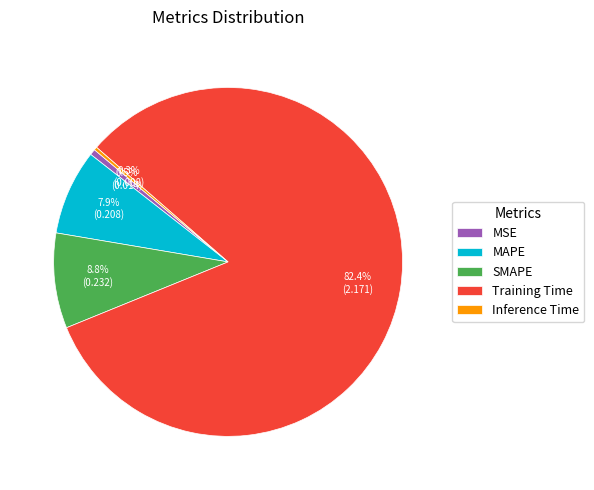

What is the largest slice in the pie chart?

Training Time